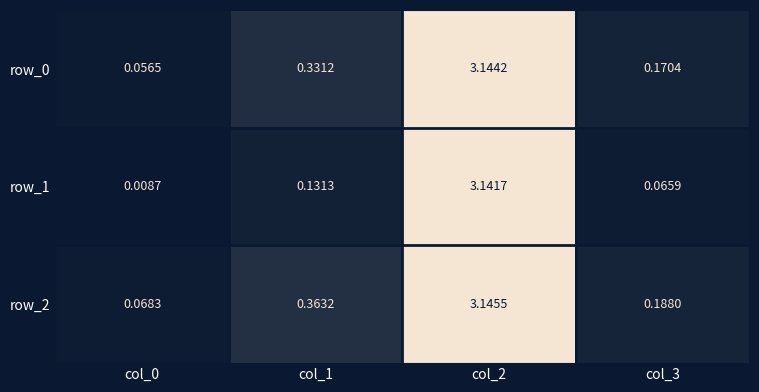

Which series has the widest spread of values?

row_1